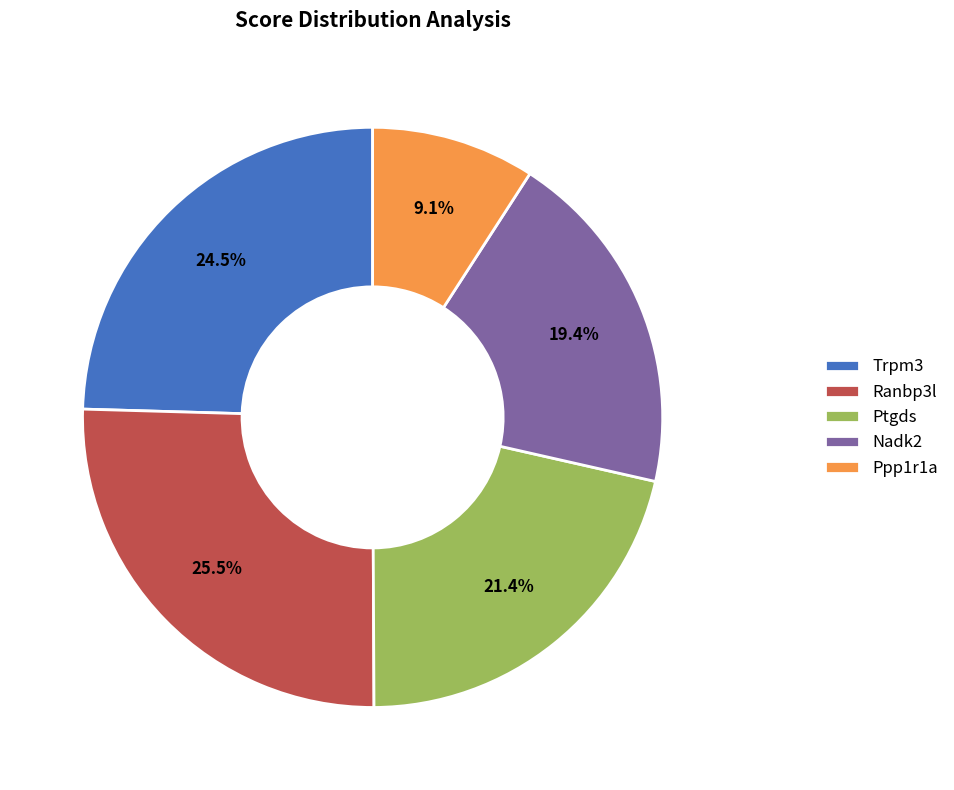

Between Ppp1r1a and Nadk2, which is larger?

Nadk2